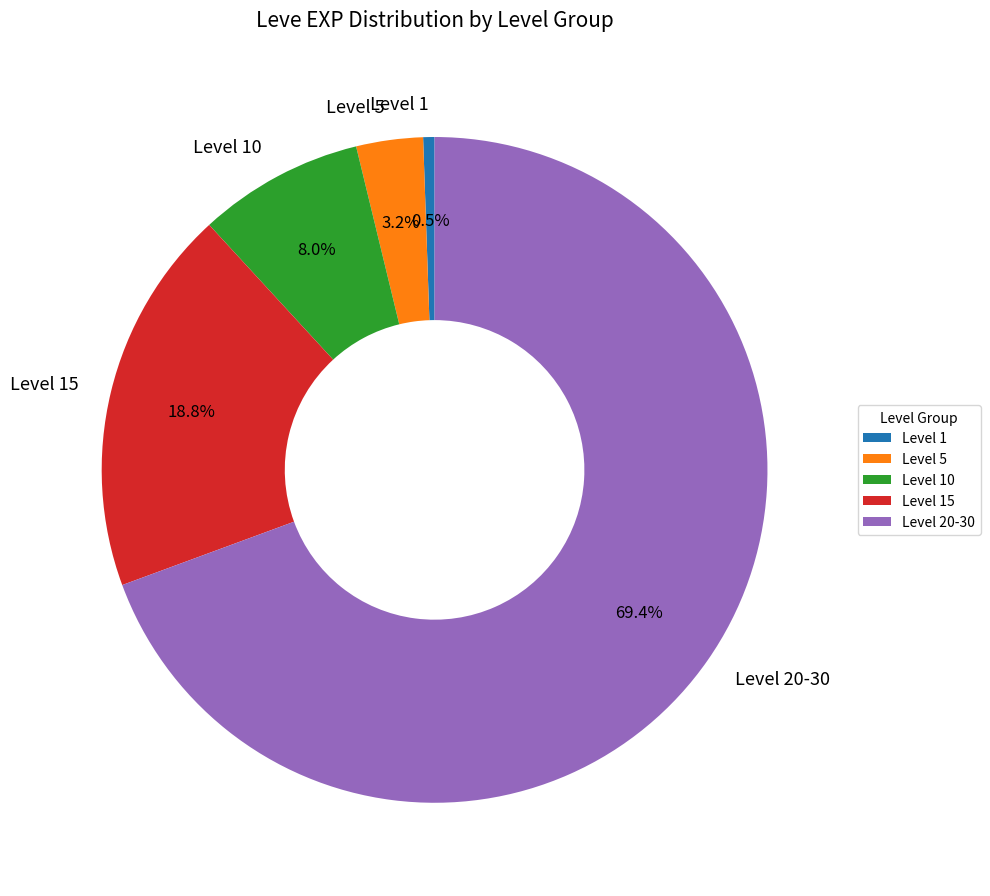

How much of the chart is everything except Level 15?

81.2%